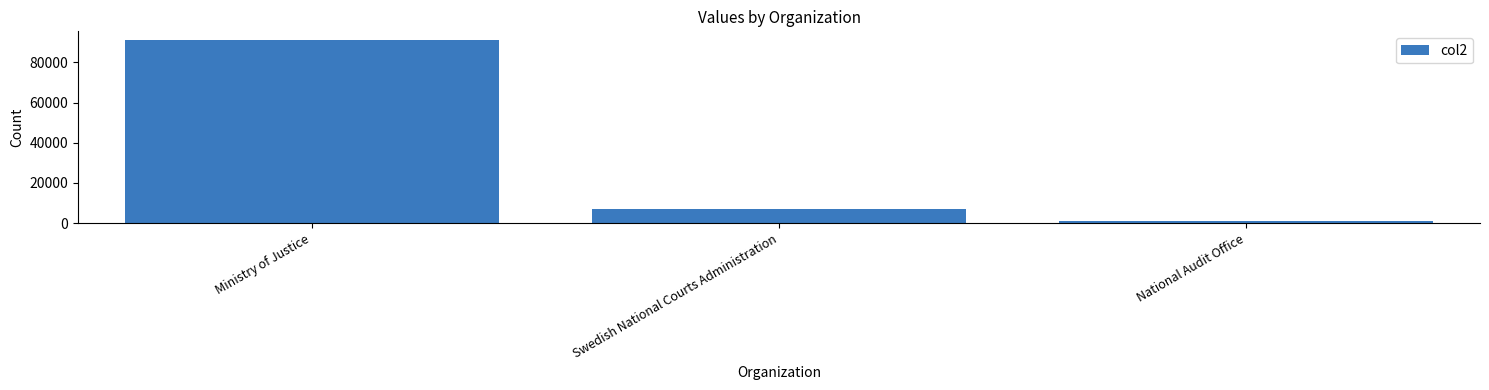

Which label corresponds to the smallest value in the chart?

National Audit Office